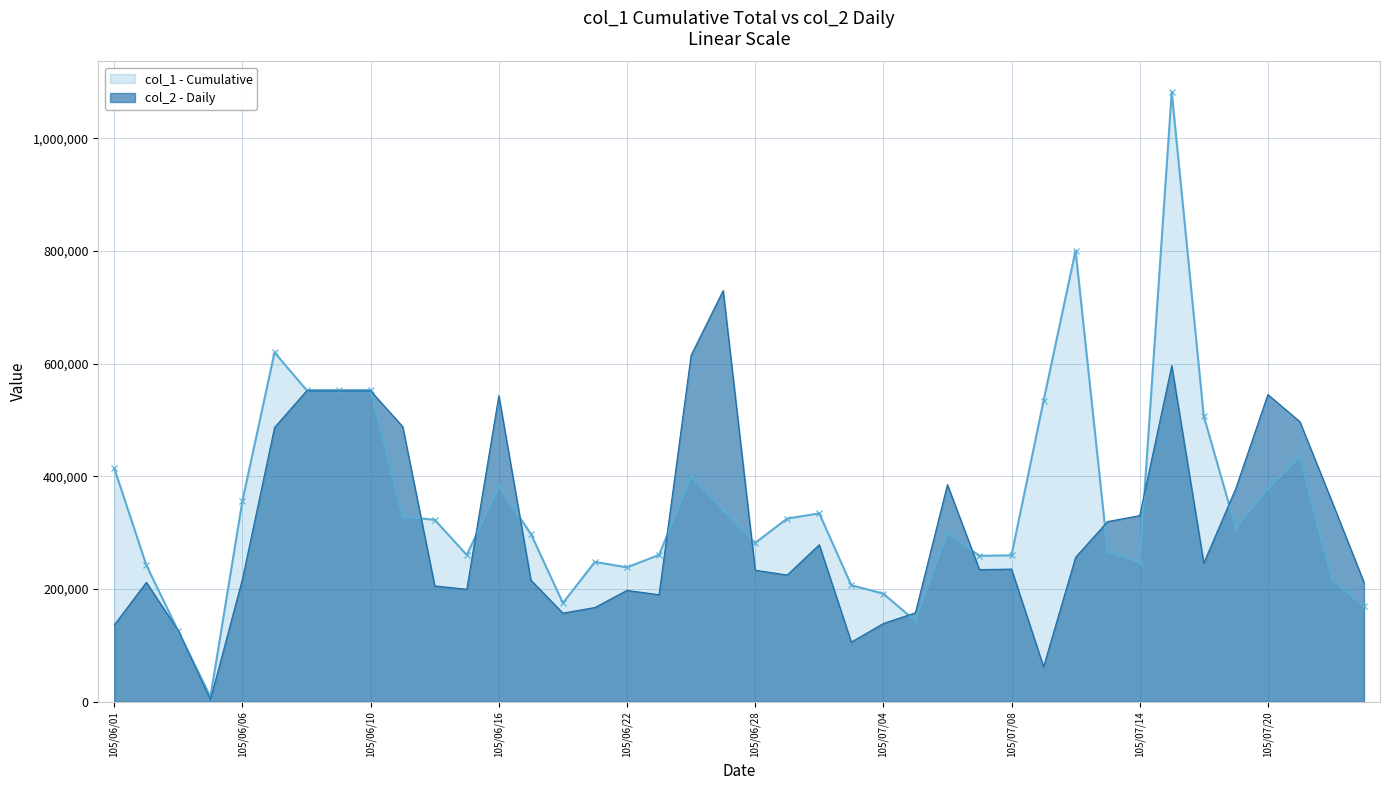

Reading left to right, list all the values displayed in this chart.

col_1 (Cumulative): 105/06/01=414449	105/06/02=242428	105/06/03=125099	105/06/04=9000	105/06/06=357185	105/06/07=619900	105/06/08=553050	105/06/09=553050	105/06/10=553050	105/06/13=328781	105/06/14=322900	105/06/15=260563	105/06/16=381800	105/06/17=298000	105/06/20=175390	105/06/21=248336	105/06/22=238588	105/06/23=260702	105/06/24=399030	105/06/27=340000	105/06/28=282000	105/06/29=325200	105/06/30=334300	105/07/01=206900	105/07/04=192035	105/07/05=143200	105/07/06=299767	105/07/07=259000	105/07/08=260000	105/07/11=534101	105/07/12=800701	105/07/13=267243	105/07/14=246948	105/07/15=1082000	105/07/18=506860	105/07/19=308566	105/07/20=378250	105/07/21=434952	105/07/22=217500	105/07/25=169813
col_2 (Daily): 105/06/01=136546	105/06/02=212000	105/06/03=125975	105/06/04=4000	105/06/06=218200	105/06/07=486742	105/06/08=551700	105/06/09=551700	105/06/10=551700	105/06/13=488345	105/06/14=205750	105/06/15=199669	105/06/16=543203	105/06/17=216000	105/06/20=157400	105/06/21=167402	105/06/22=197777	105/06/23=190000	105/06/24=614801	105/06/27=729575	105/06/28=233540	105/06/29=225000	105/06/30=278740	105/07/01=106000	105/07/04=139000	105/07/05=158000	105/07/06=385384	105/07/07=234561	105/07/08=235561	105/07/11=62200	105/07/12=256579	105/07/13=319870	105/07/14=330400	105/07/15=596339	105/07/18=246000	105/07/19=378800	105/07/20=545170	105/07/21=497020	105/07/22=355531	105/07/25=212060